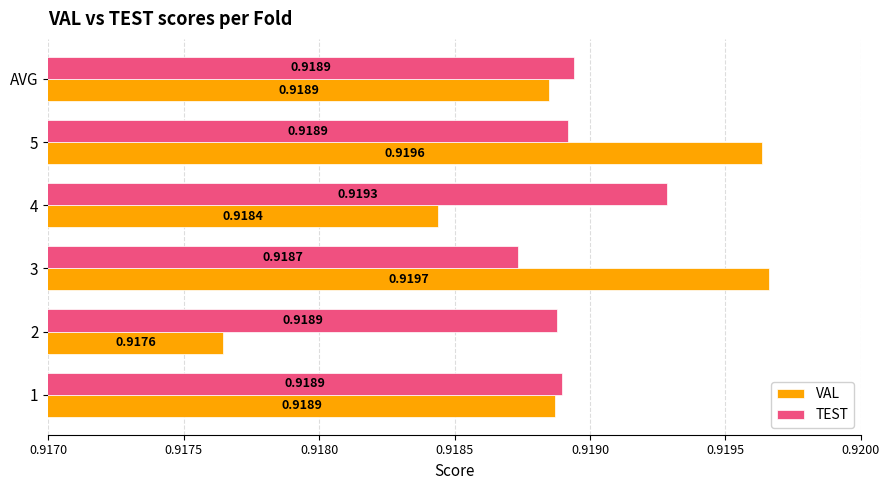

Rank the series by their maximum value, from highest to lowest.

VAL, TEST